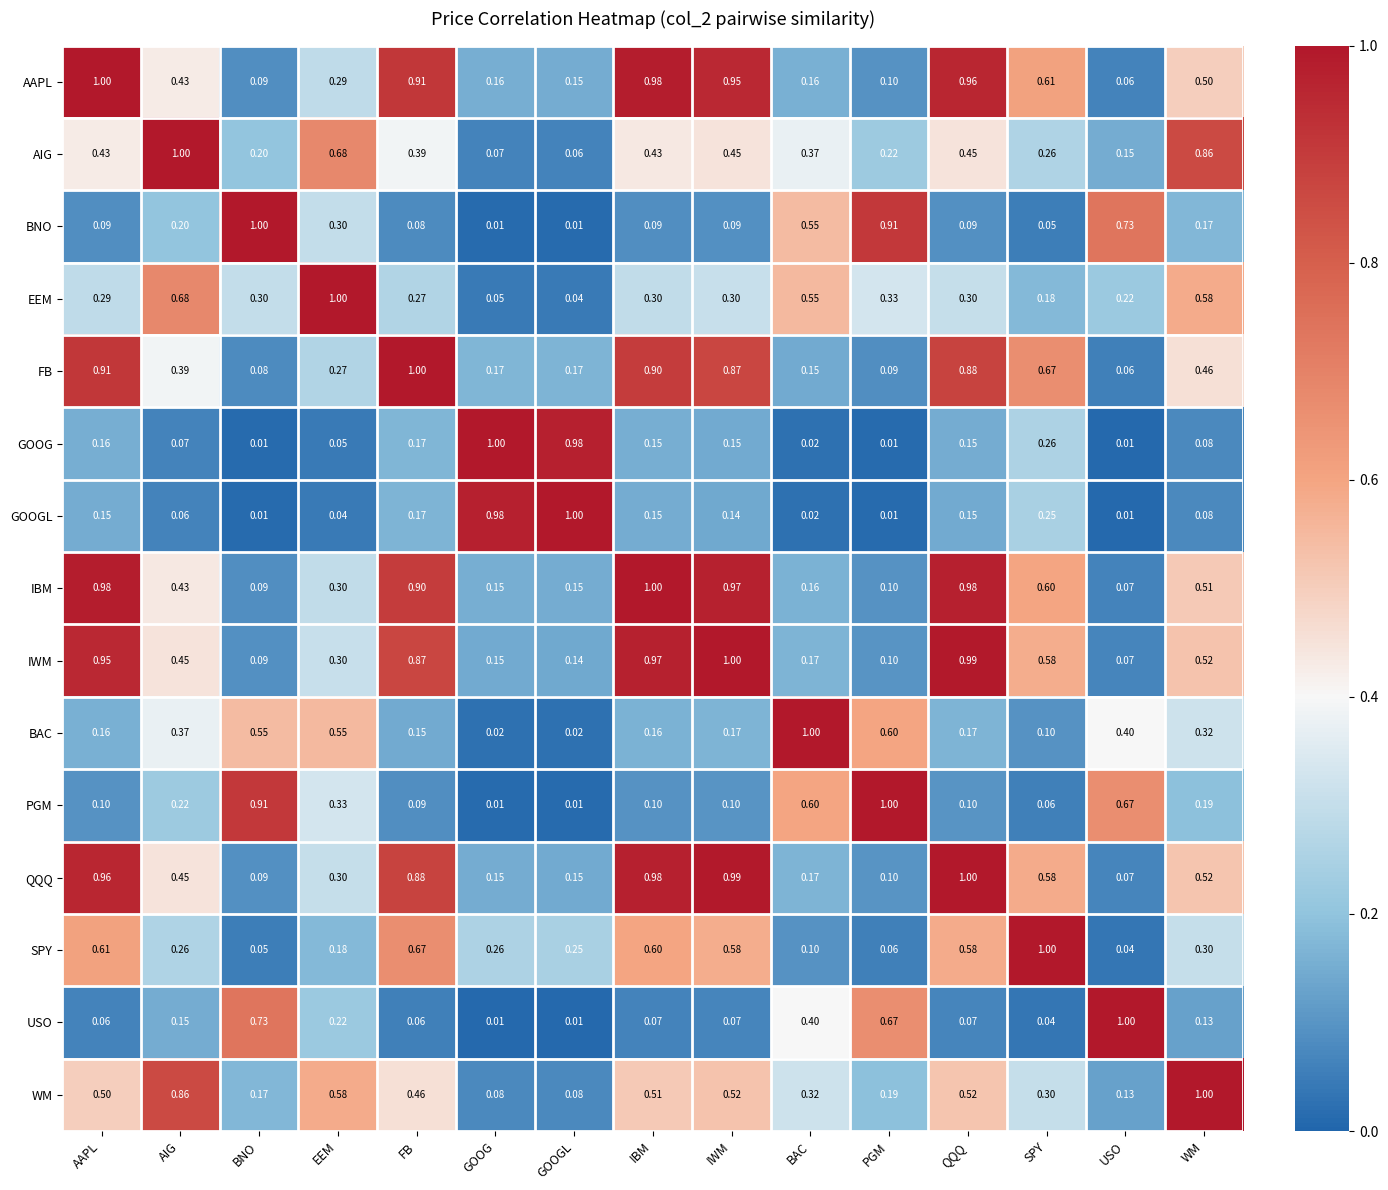

At which label is SPY closest to 0?

USO